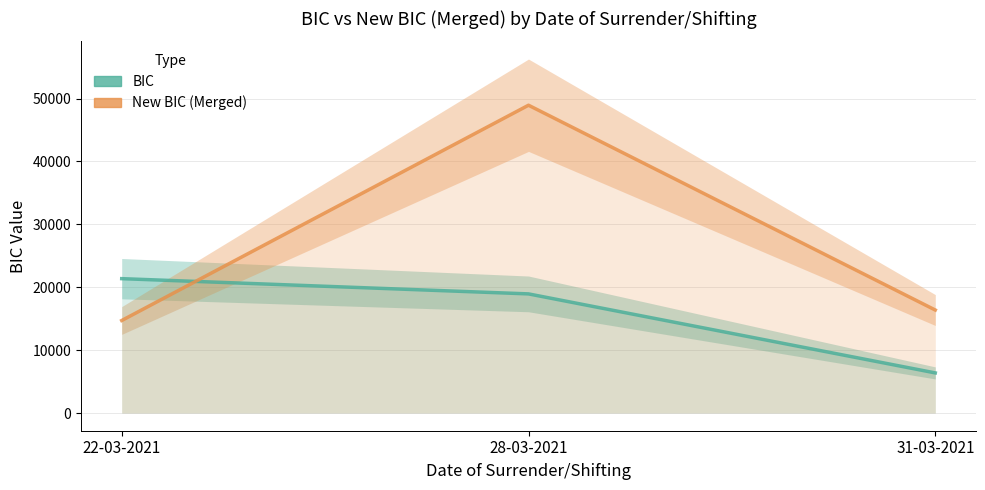

At which label does New BIC (Merged) first exceed 16377?

28-03-2021